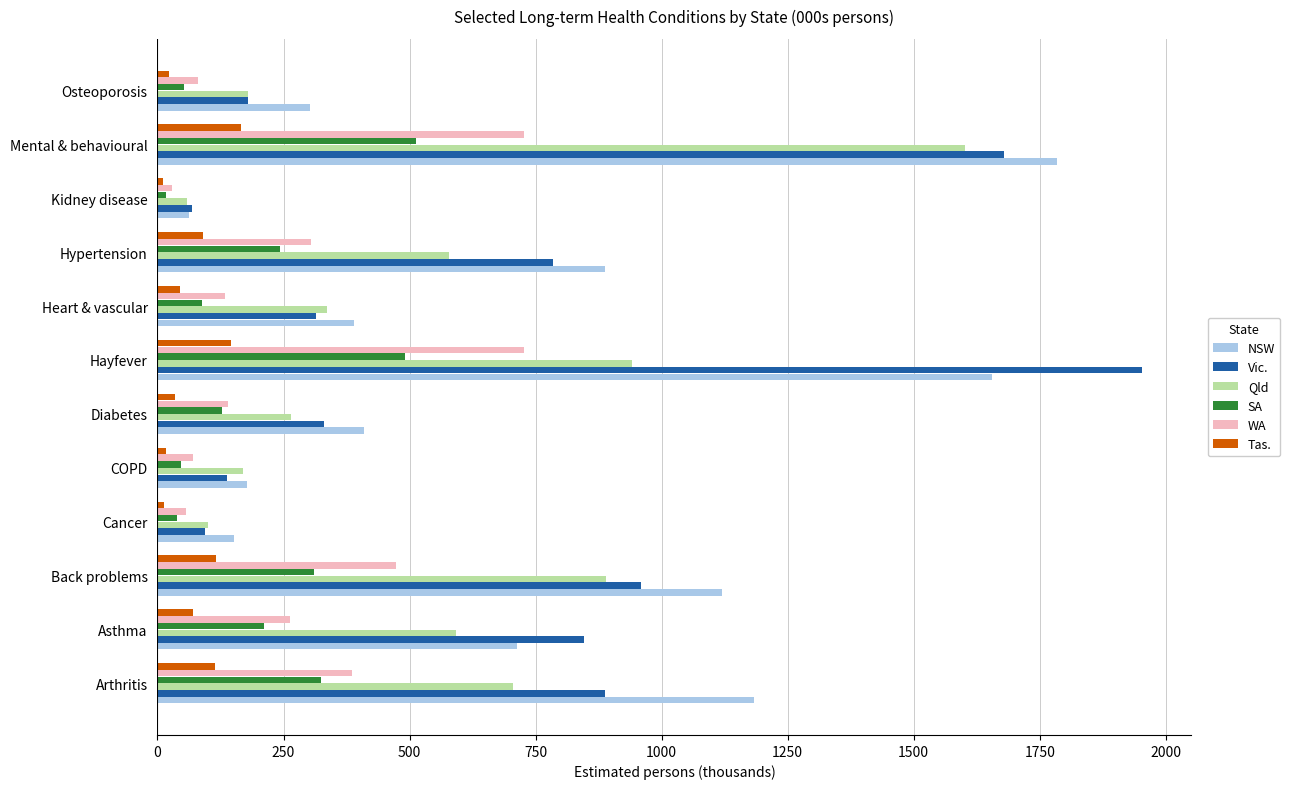

Which series has the widest spread of values?

Vic.